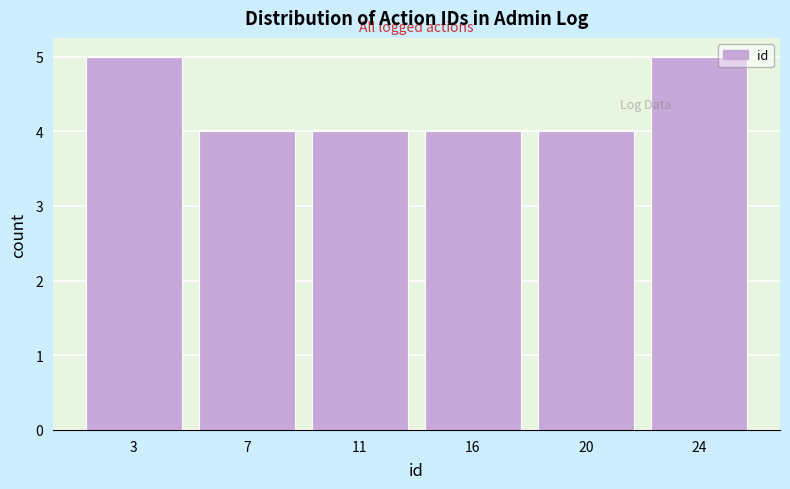

Reading left to right, list all the values displayed in this chart.

3=5	7=4	11=4	16=4	20=4	24=5